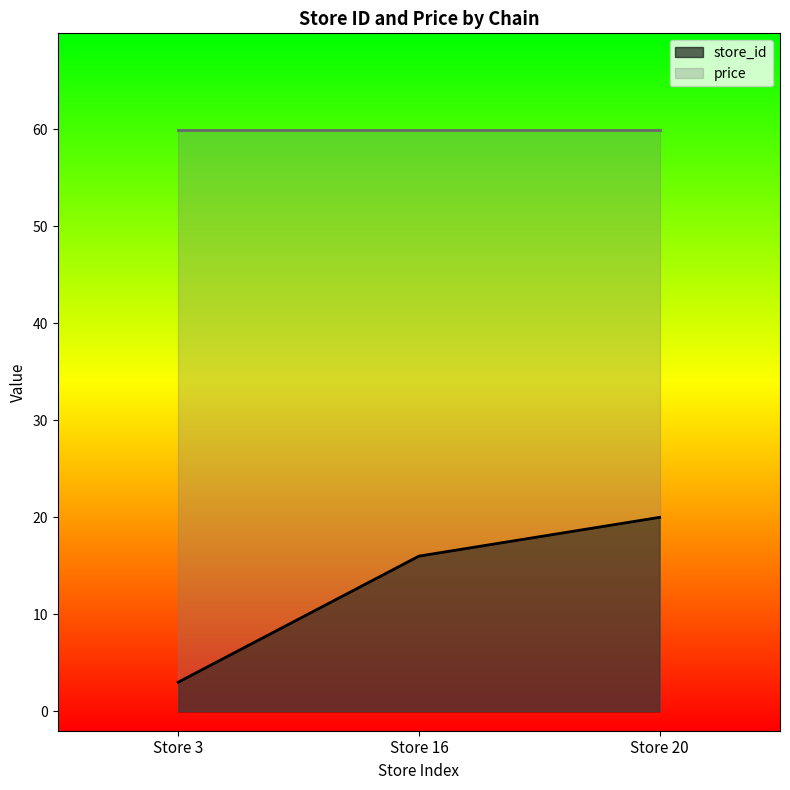

Is it true that the value at Store 3 is 4?

False